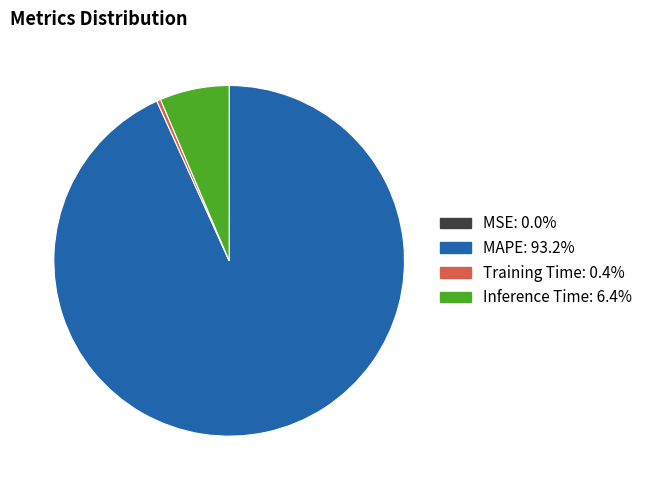

Combined, do MAPE and Training Time account for over 50%?

Yes